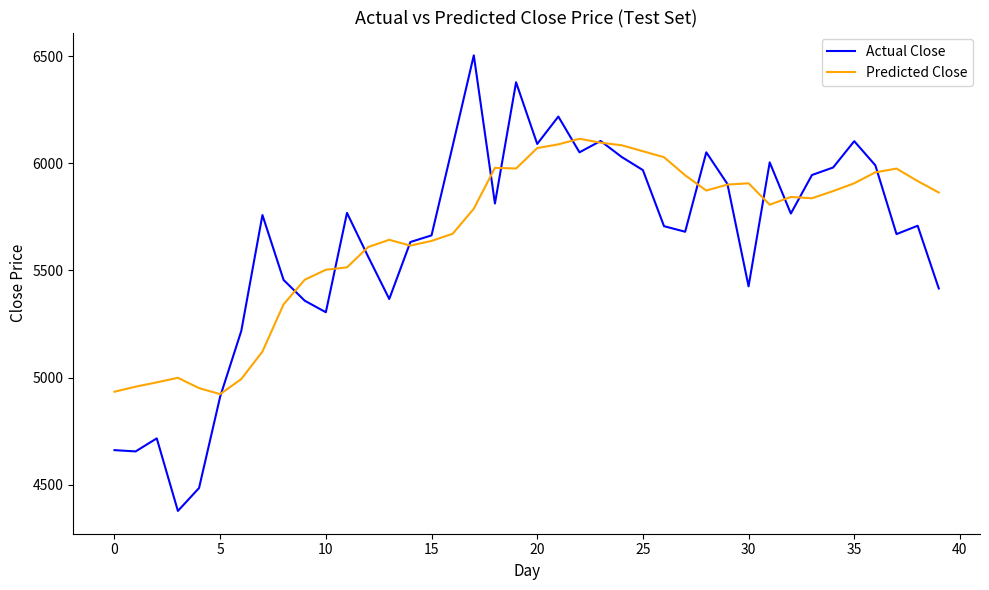

What is the smallest value displayed?

4377.0